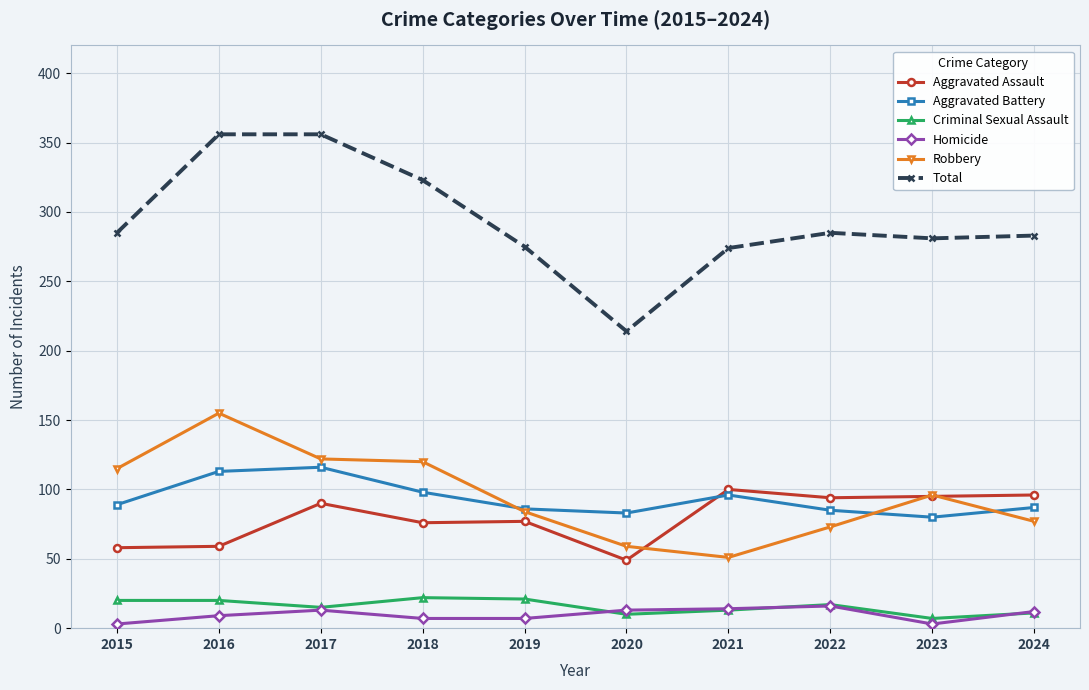

What is the value of the Homicide point at the 2nd from the left?

9